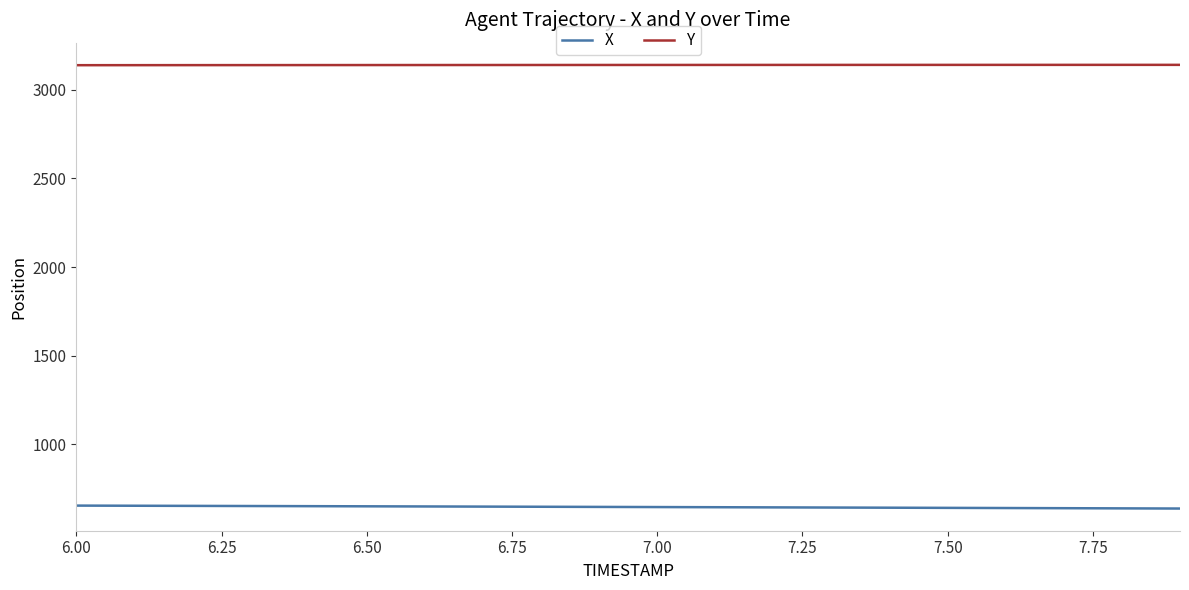

What is the difference between the maximum and minimum values in the Y series?

1.9